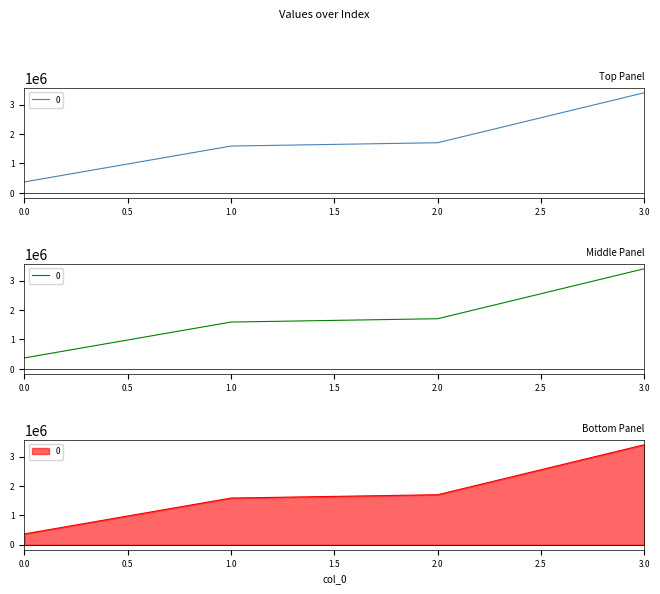

What is the difference between the maximum and second lowest values?

1816000